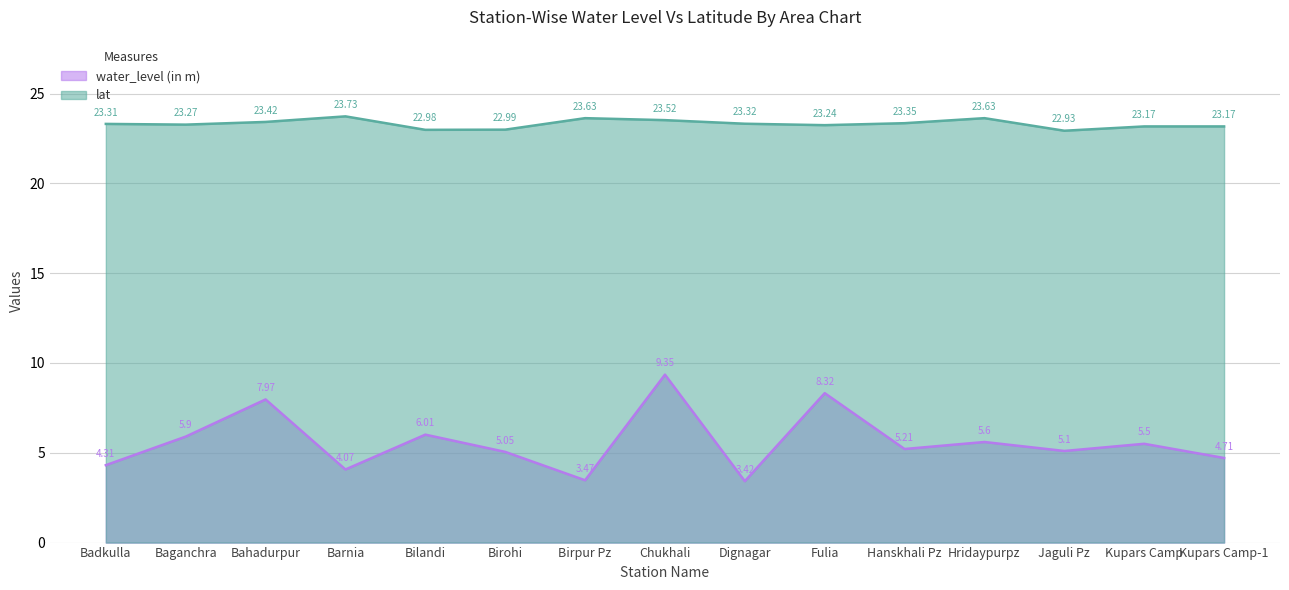

What is the smallest value displayed?

3.4